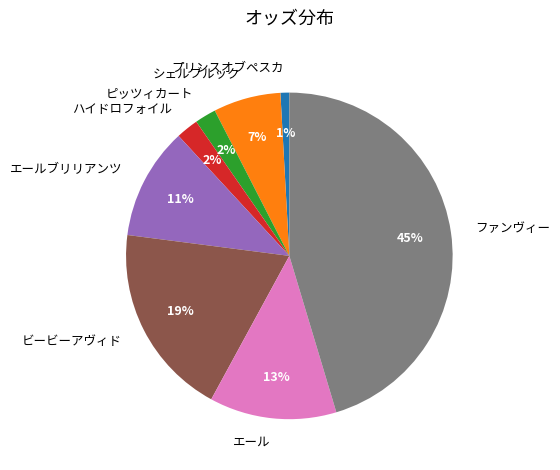

Between プリンスオブペスカ and ビービーアヴィド, which is larger?

ビービーアヴィド